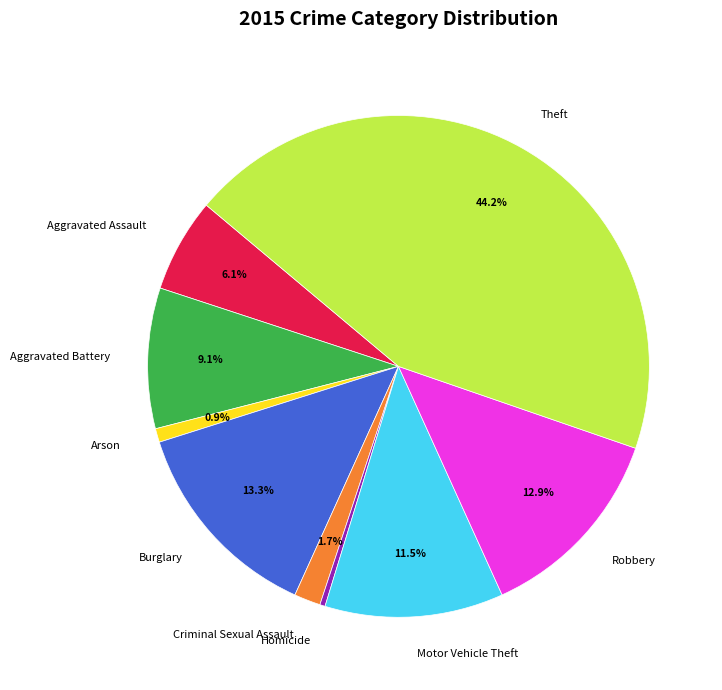

How many slices are in this pie chart?

9